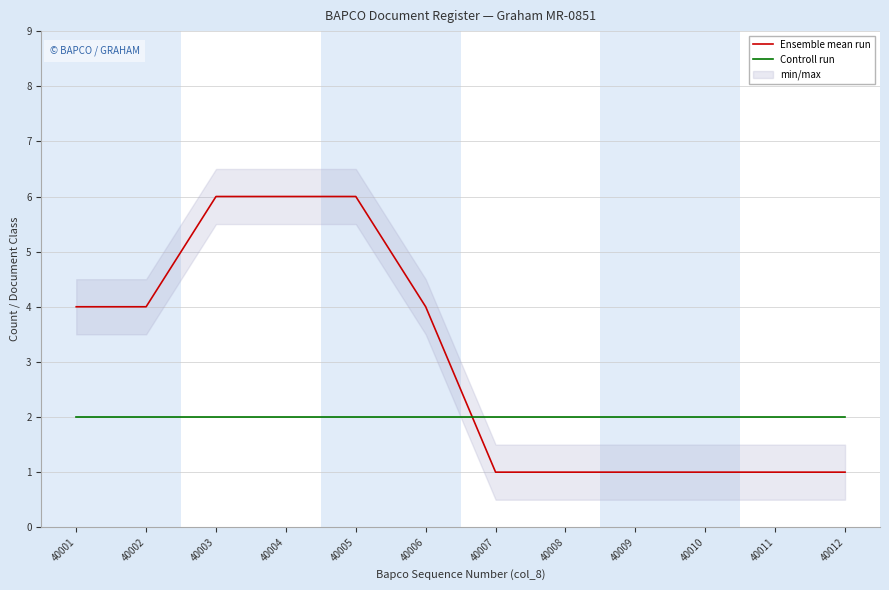

What is the value of the Controll run point at the 9th from the left?

2